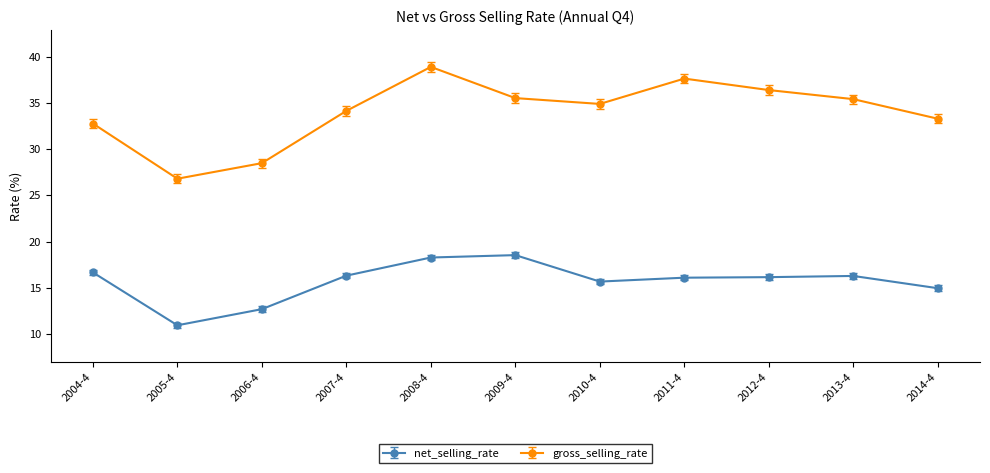

What is the label of the 7th point from the left?

2010-4